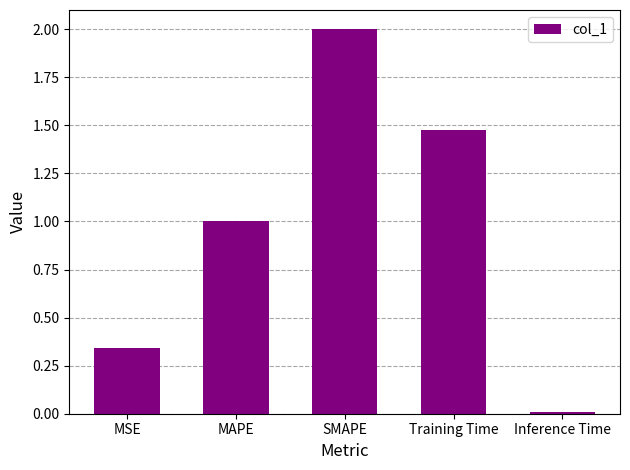

At which label does the data first exceed 1?

MAPE